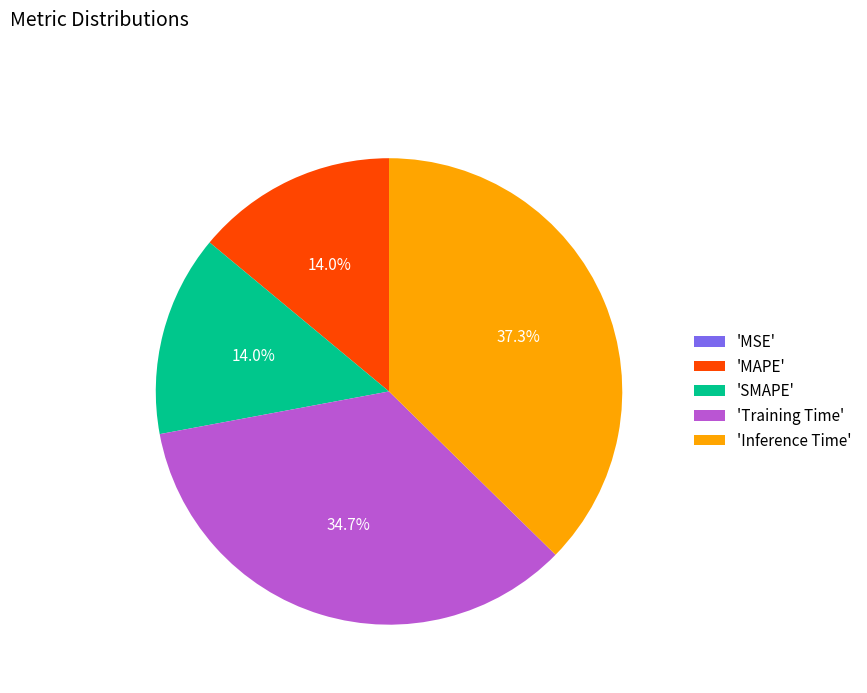

What percentage do 'Inference Time' and 'SMAPE' together represent?

51.3%